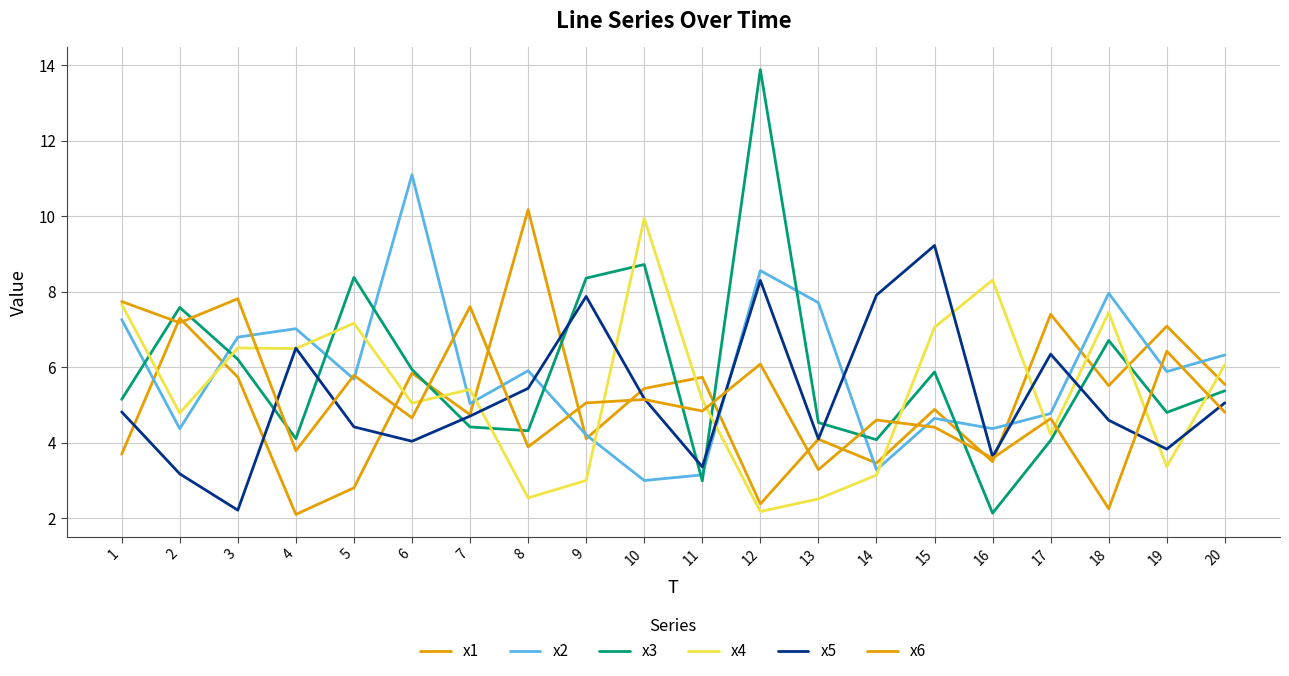

Does the chart have visible grid lines?

Yes